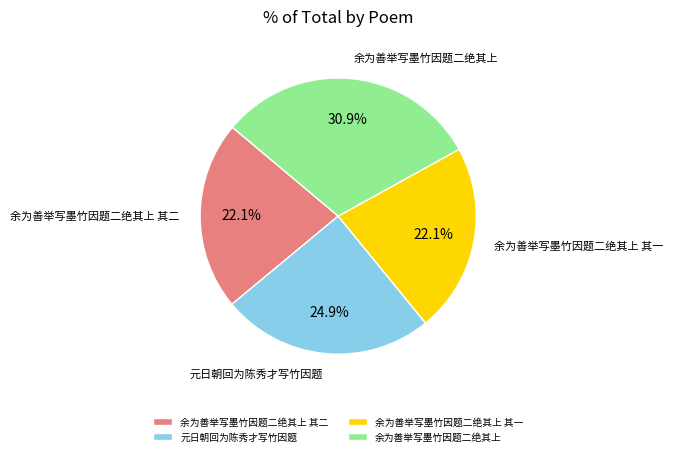

What is the ratio of the value at 元日朝回为陈秀才写竹因题 to the value at 余为善举写墨竹因题二绝其上 其一?

1.1